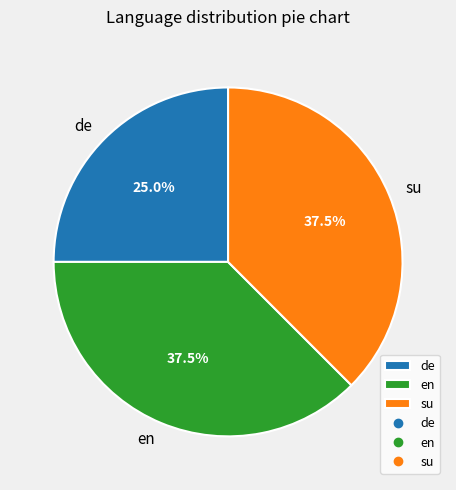

What portion of the pie excludes su?

62.5%